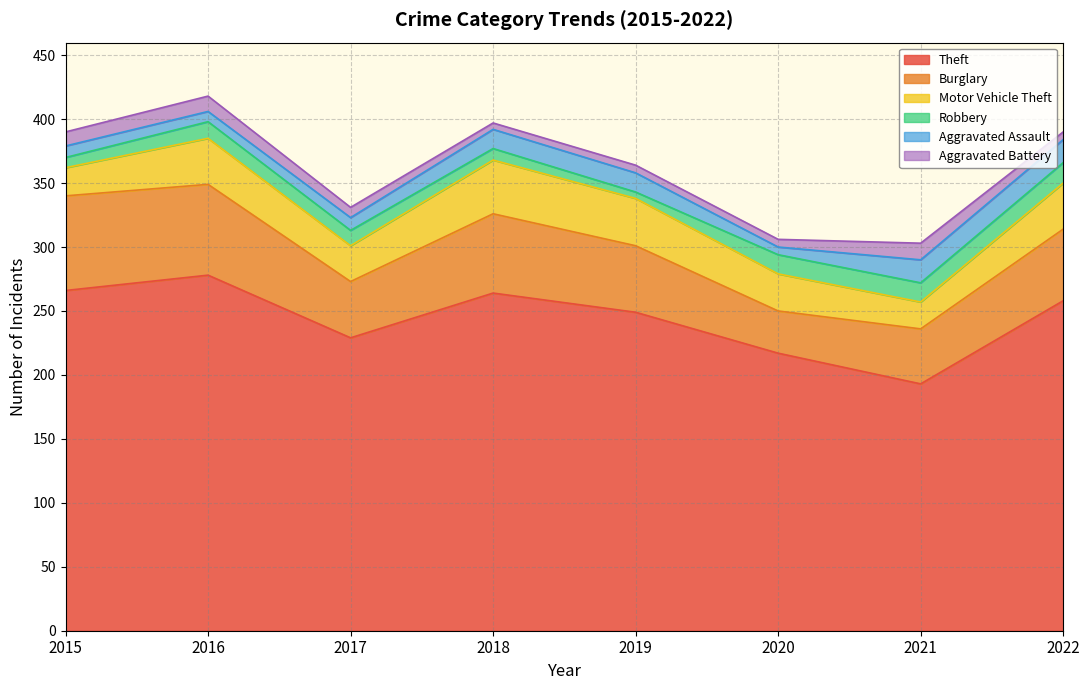

What is the lowest value of the Aggravated Assault series?

6